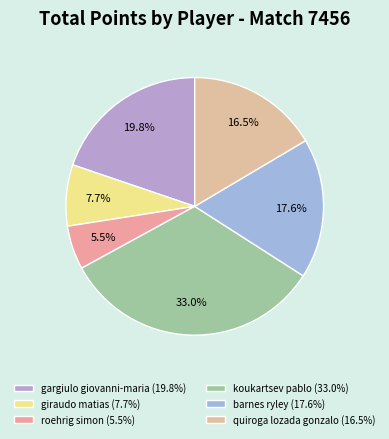

What percentage is the giraudo matias slice, to the nearest percent?

8%